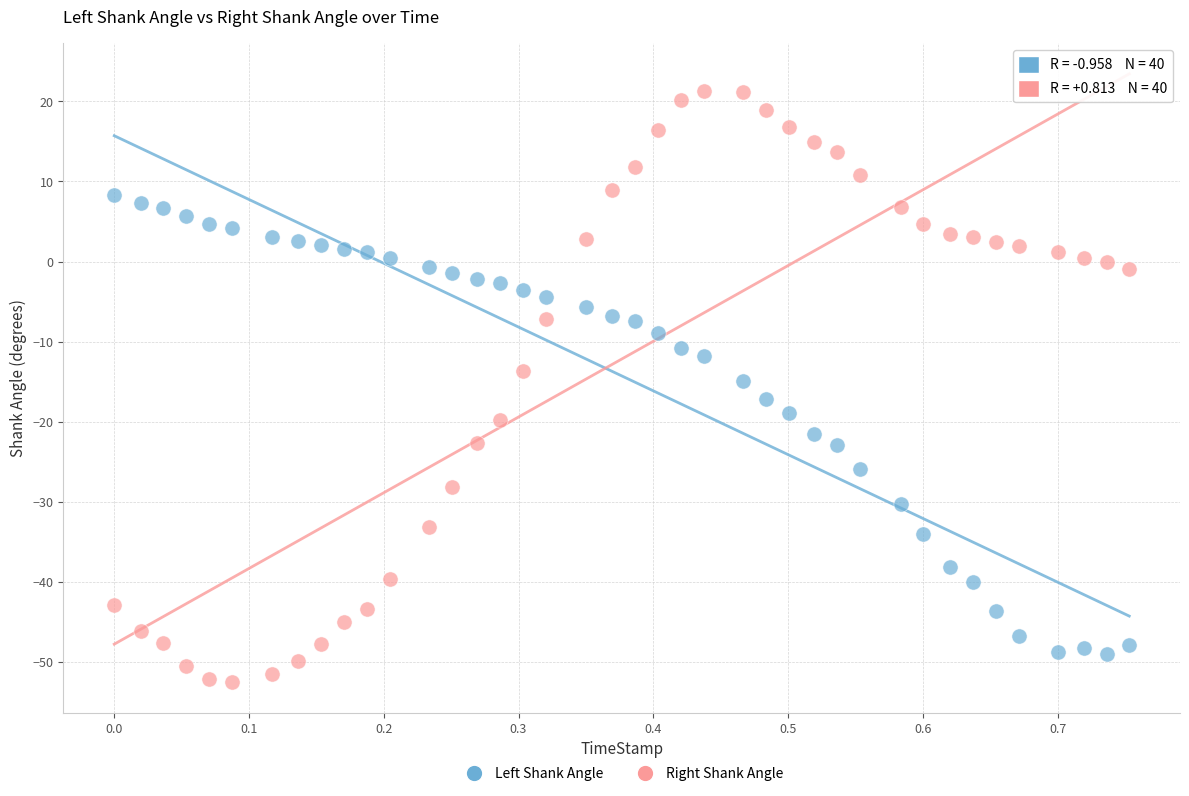

Which series reaches the maximum Y coordinate?

Right Shank Angle